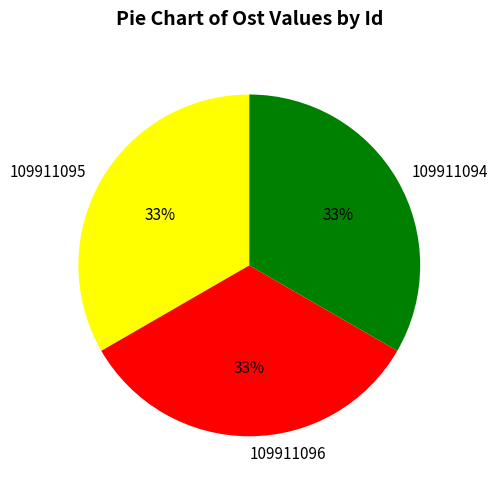

Do 109911095 and 109911096 together represent more than half of the pie?

Yes